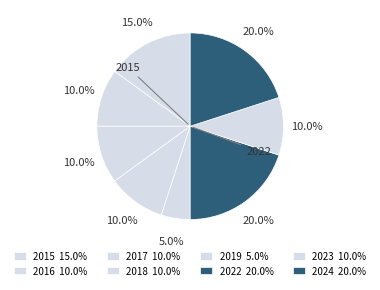

Which has a higher value, 2015 or 2019?

2015